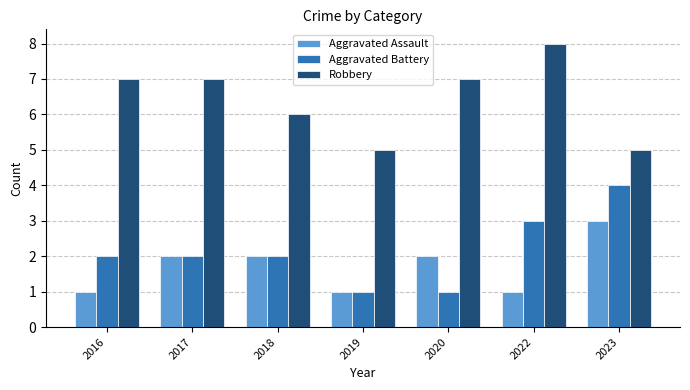

What is the sum of the Aggravated Assault values at 2022 and 2023?

4